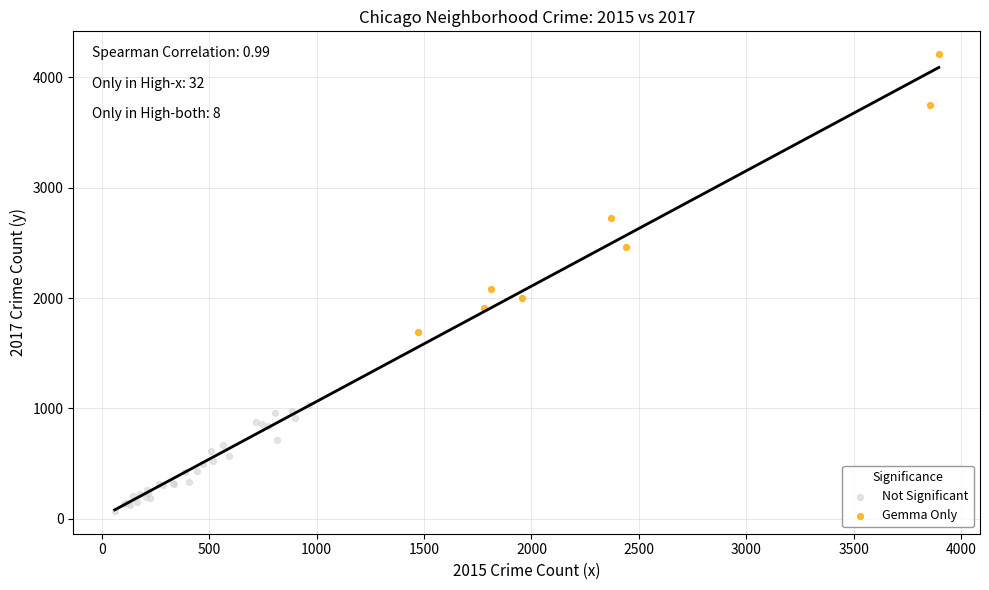

Which series contains the highest Y value?

Gemma Only